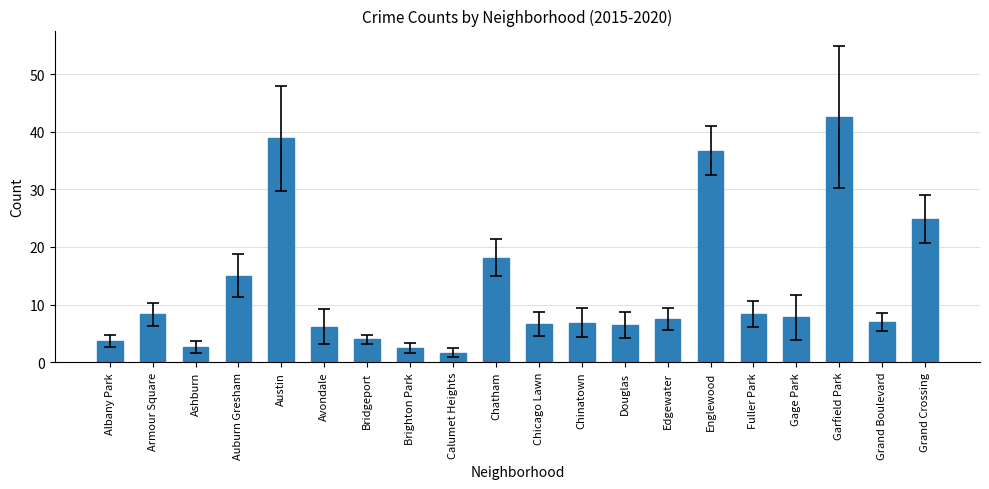

What is the ratio of the value at Garfield Park to the value at Albany Park?

11.6